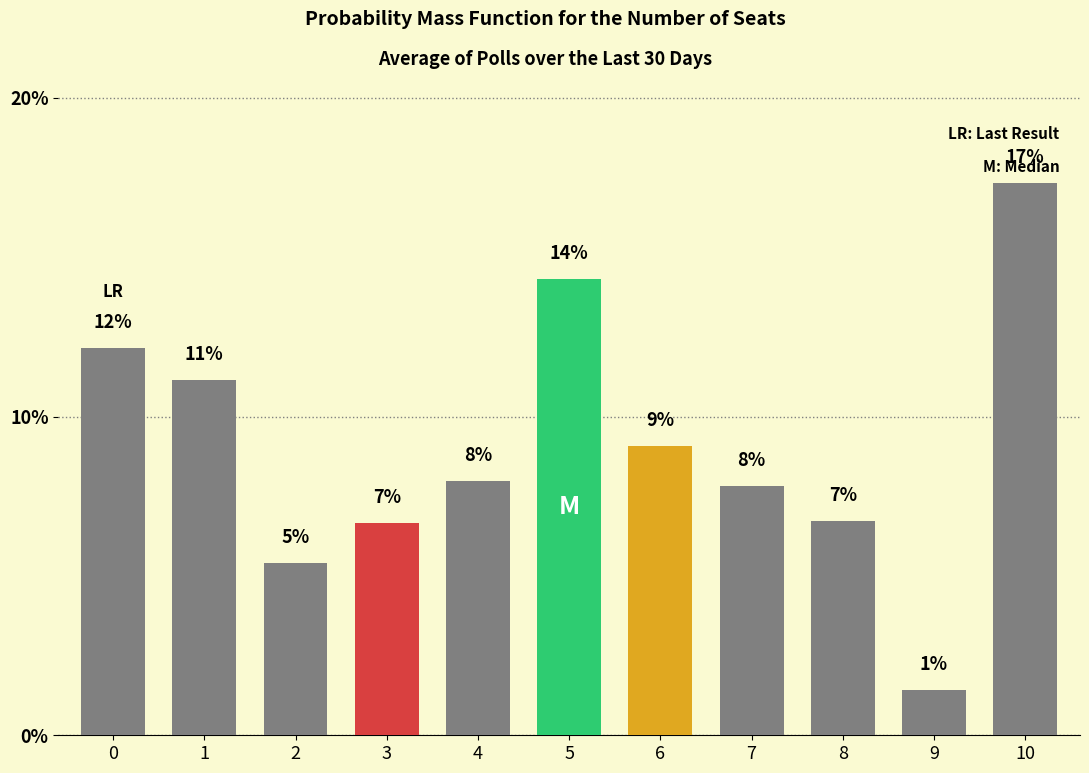

The chart shows a value of 12.1 at 0. True or false?

True